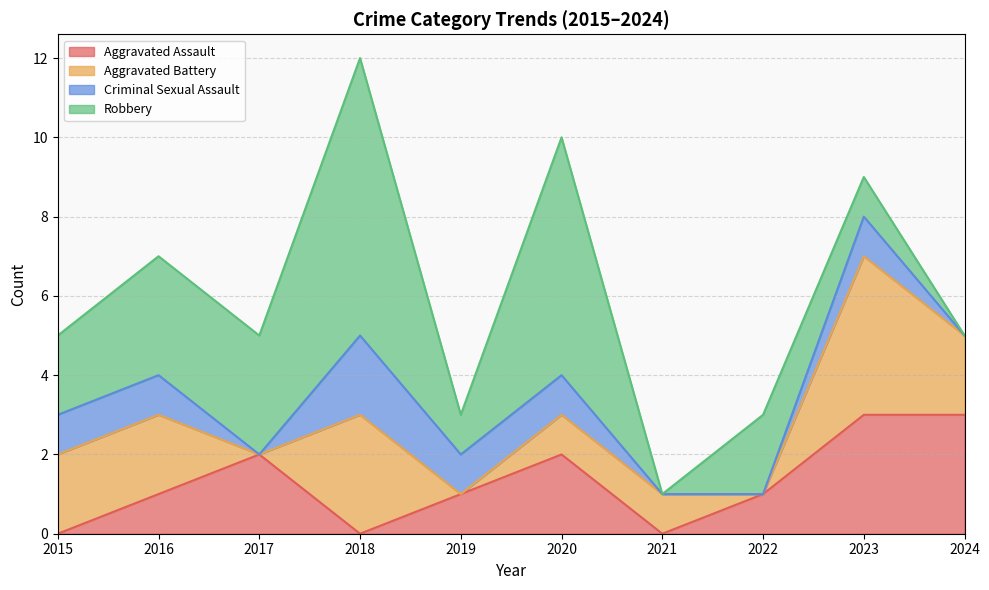

True or false: Aggravated Battery has a value of 2 at 2024.

True